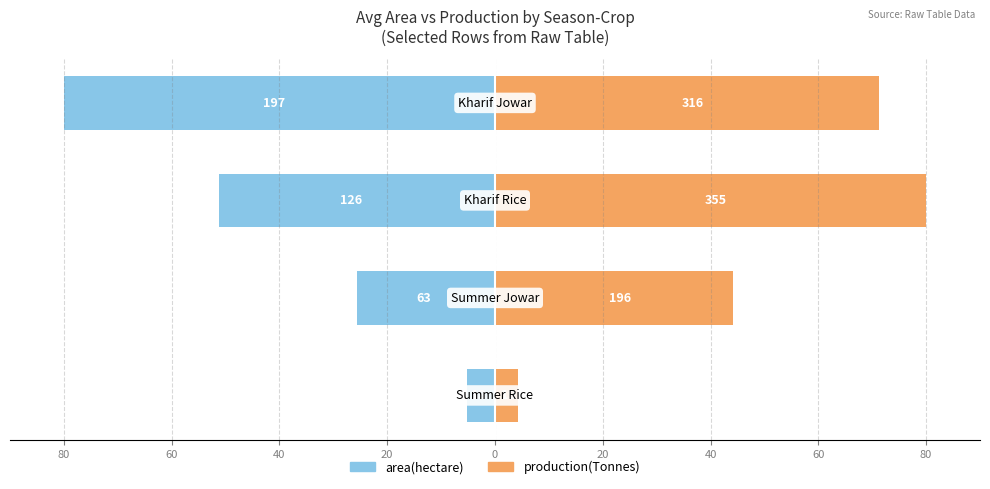

Is it true that area(hectare) equals -8.1 at 60?

False